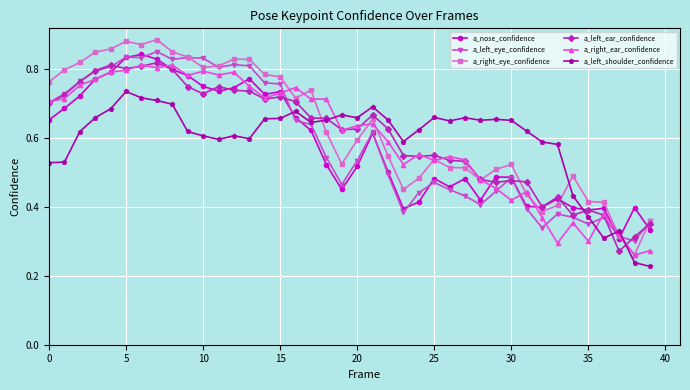

Count the a_right_ear_confidence values in the range 0 to 1.

40